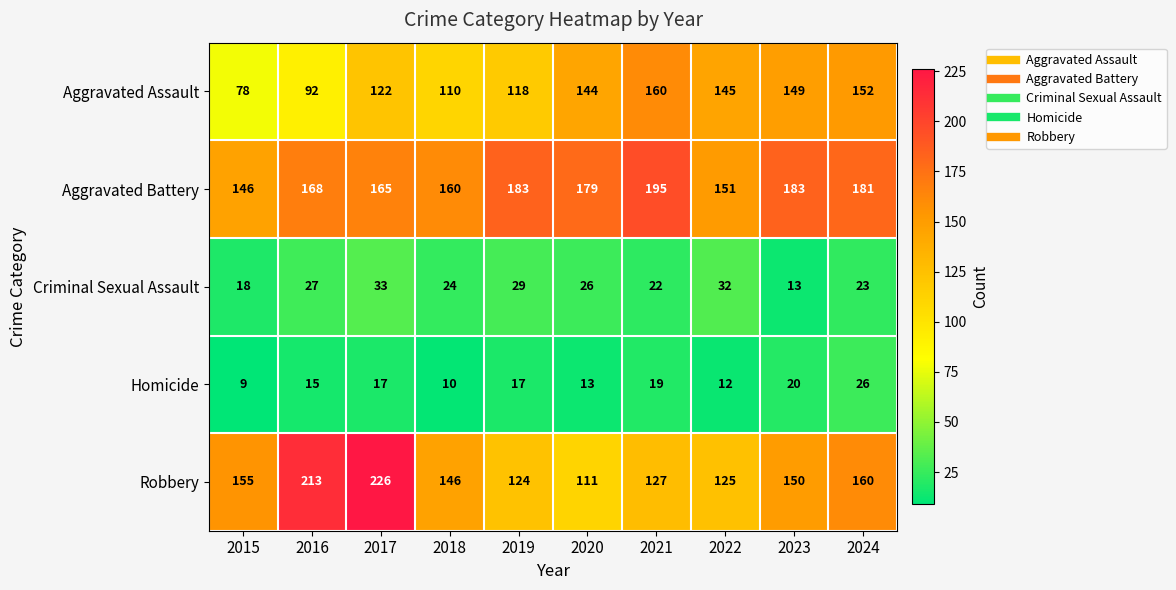

At which label is Criminal Sexual Assault closest to 23?

2024